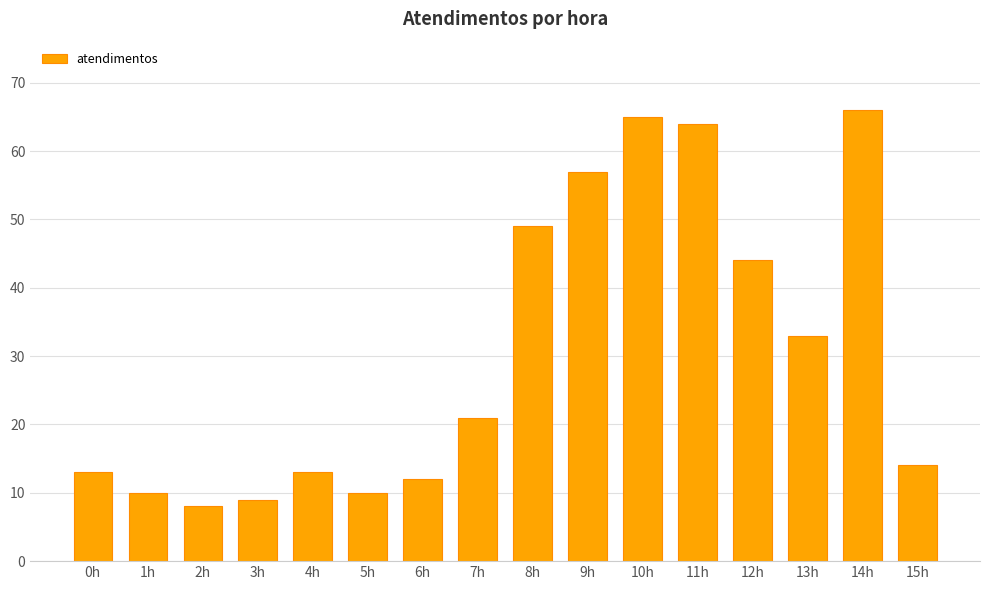

What is the label of the 14th bar from the right?

2h